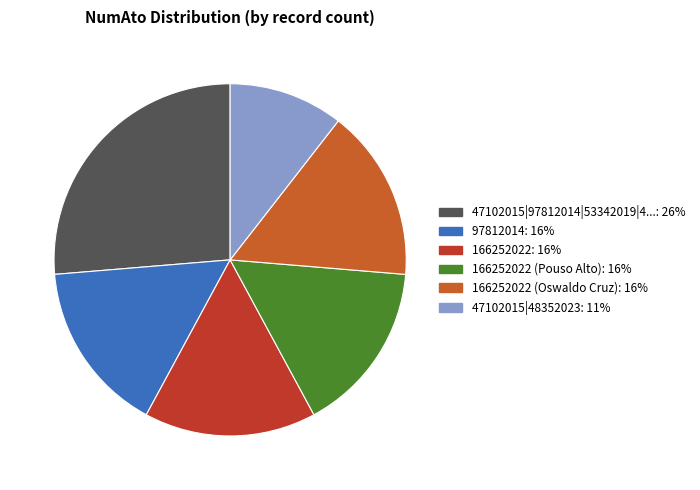

Is there a majority slice in this chart?

No